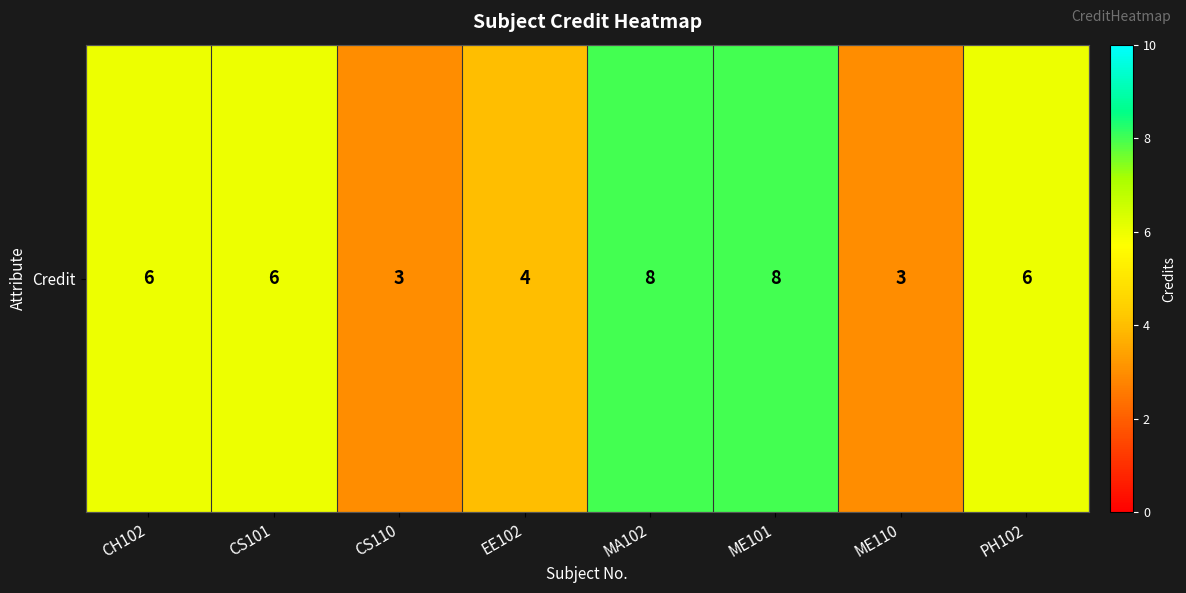

What is the sum of the values at ME110 and MA102?

11